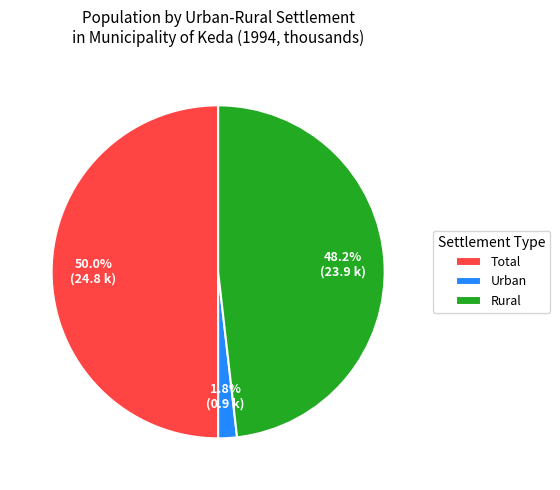

The Rural slice represents 48% of the pie. True or false?

True